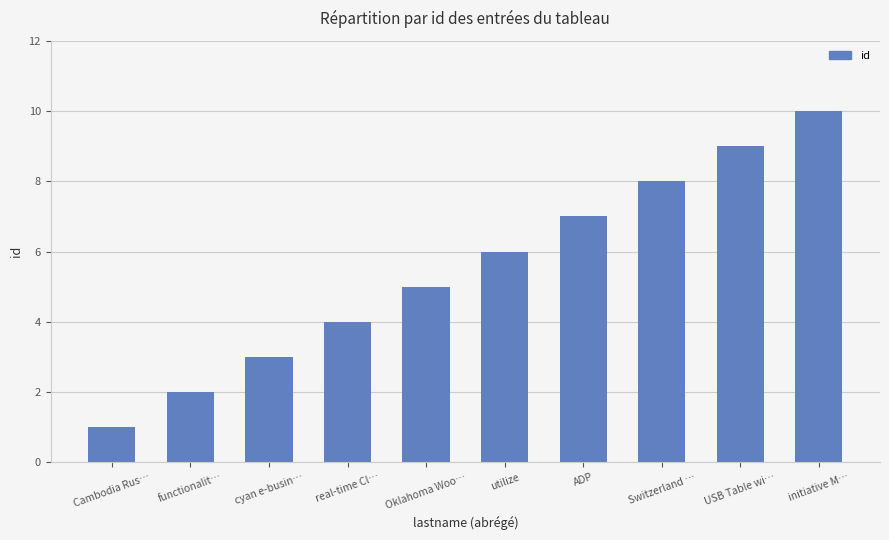

At which label is the value closest to 5?

Oklahoma Woo…